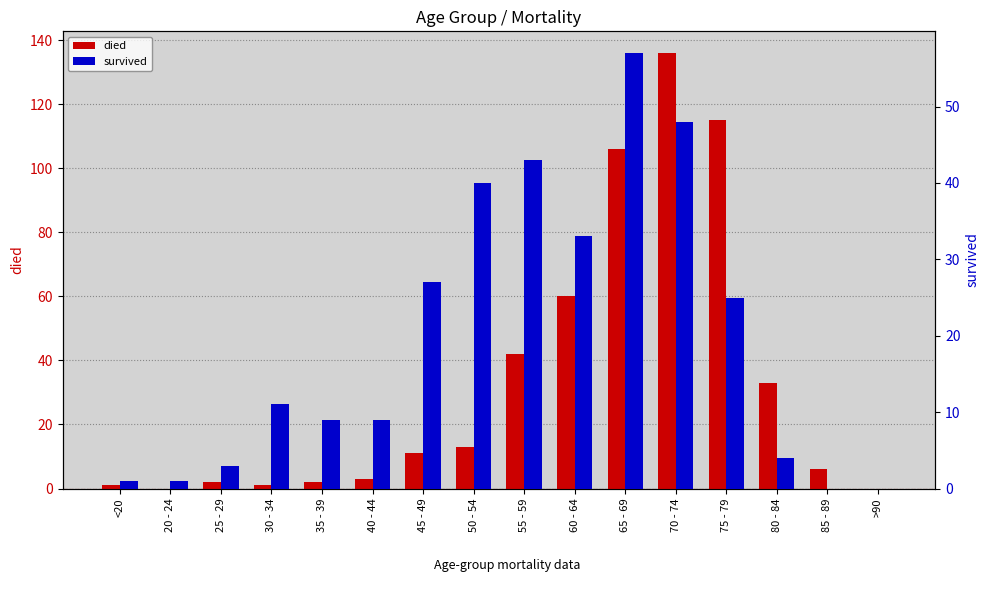

Rank the series at 85 - 89 from highest to lowest value.

died, survived